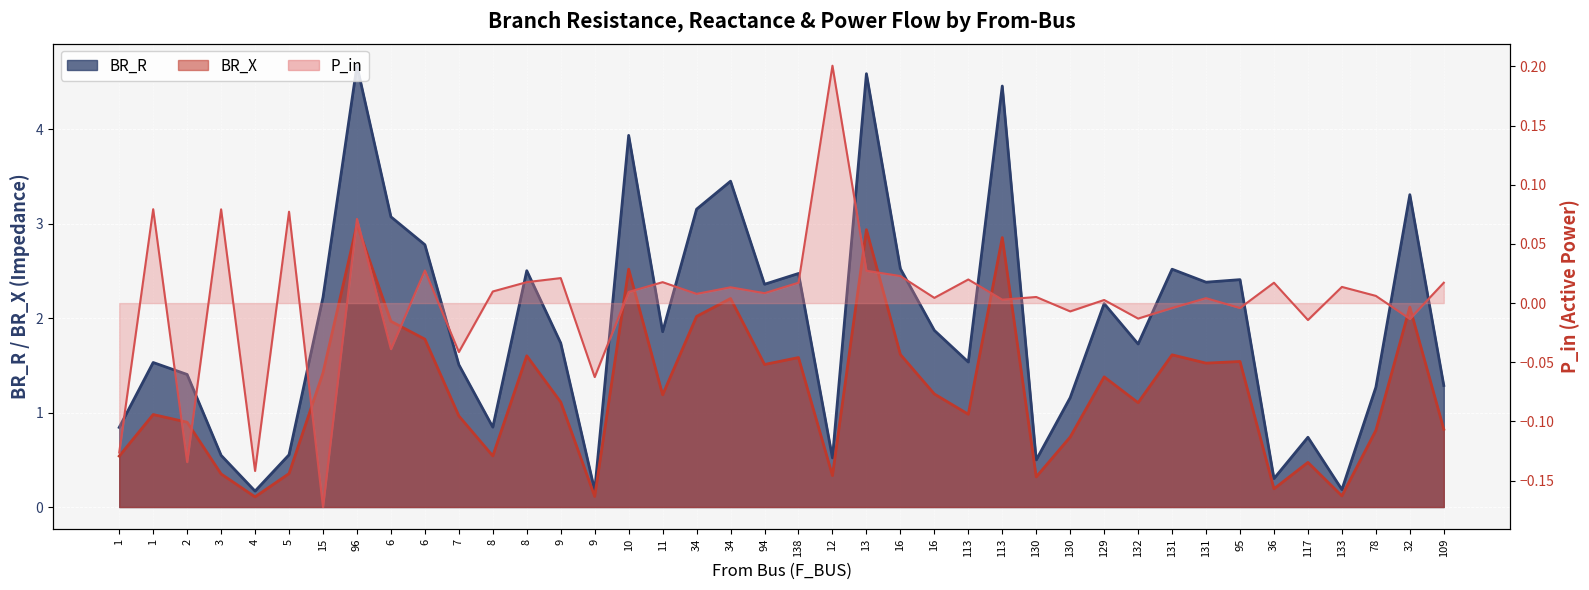

What is the difference between the BR_X values at 9 and 6?

0.7